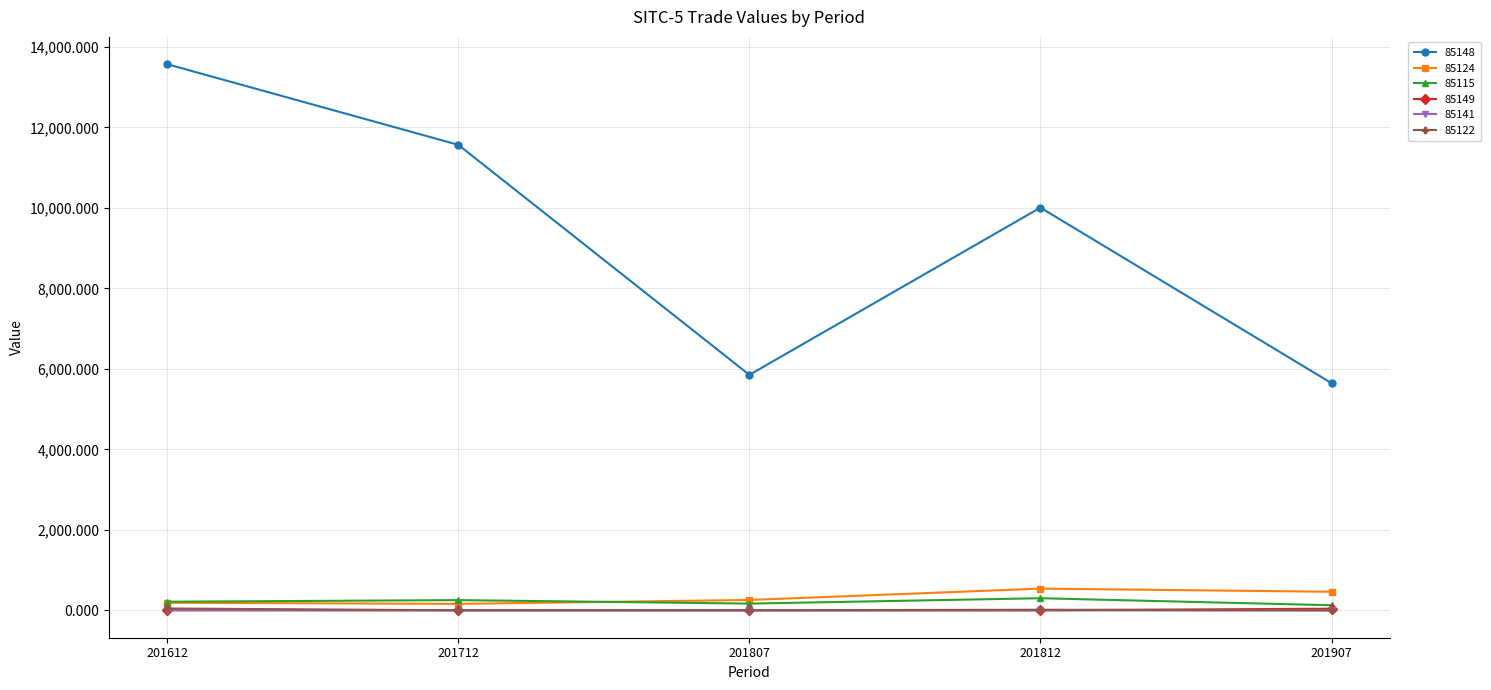

At which category is the sum across all series the highest?

201612